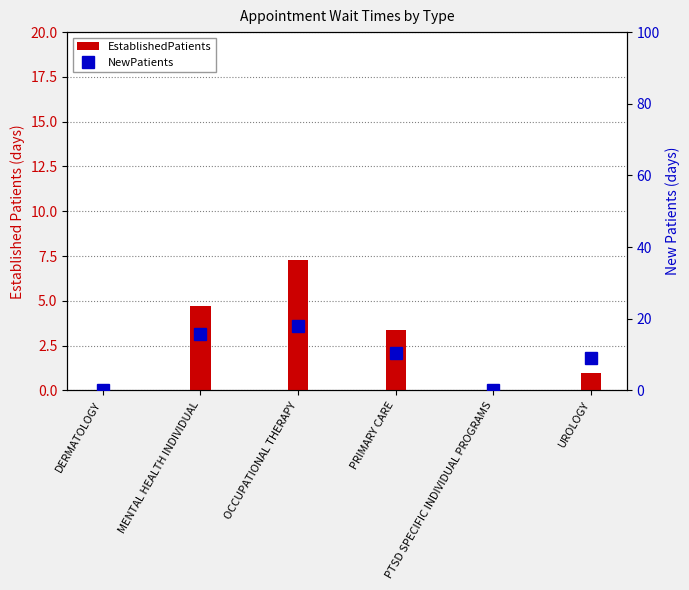

How many data points in EstablishedPatients are less than 3?

3